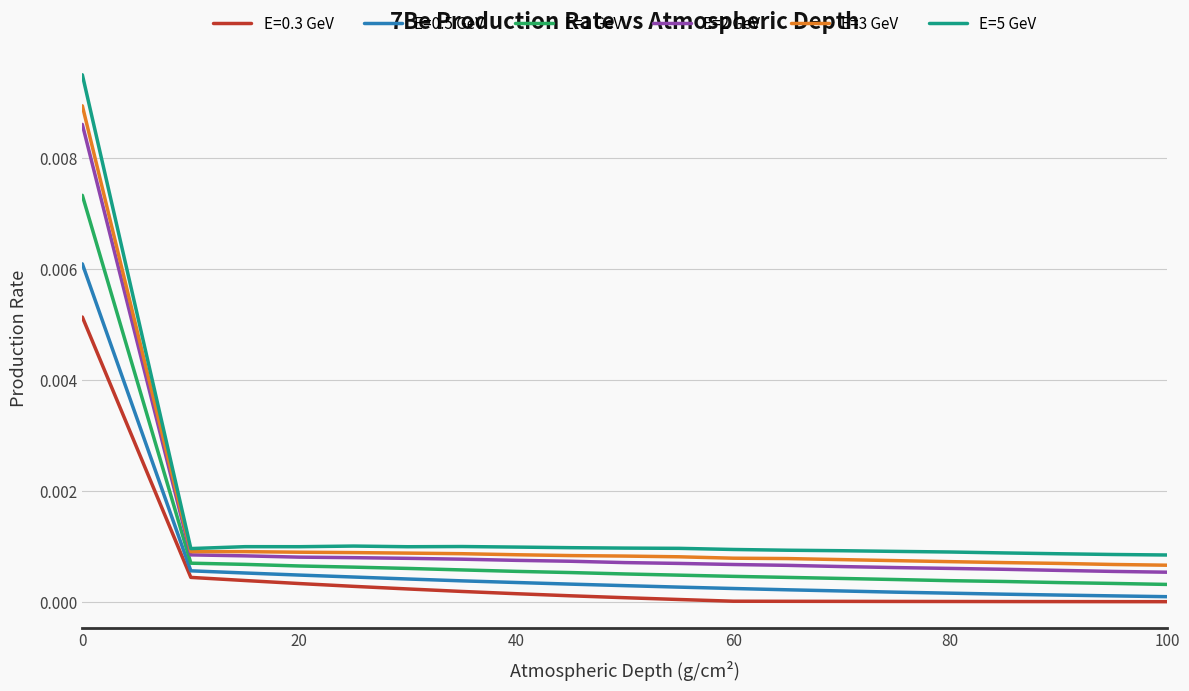

Which series has the largest range (max minus min)?

E=5 GeV